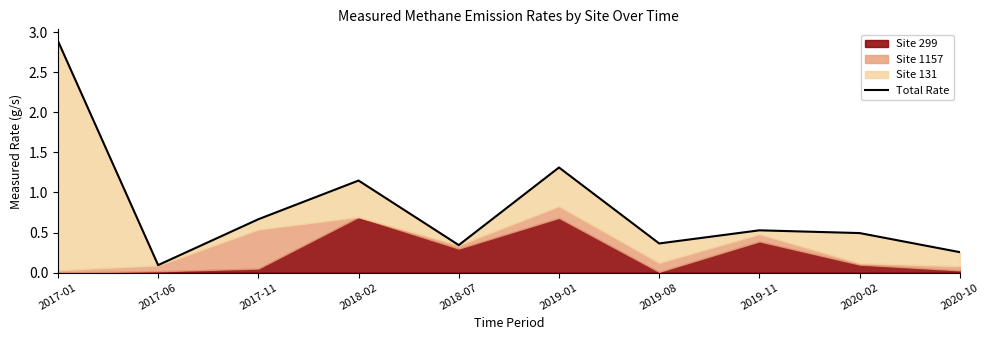

What is the label of the 8th point from the right?

2017-11